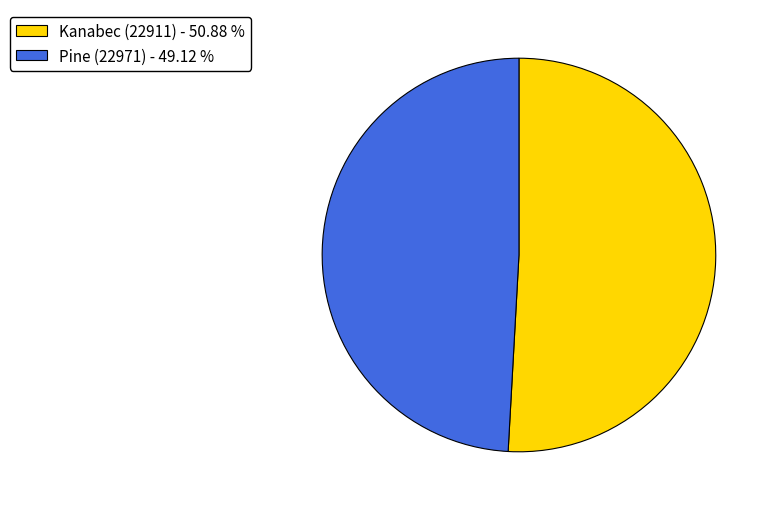

Which category accounts for the majority?

Kanabec (22911)